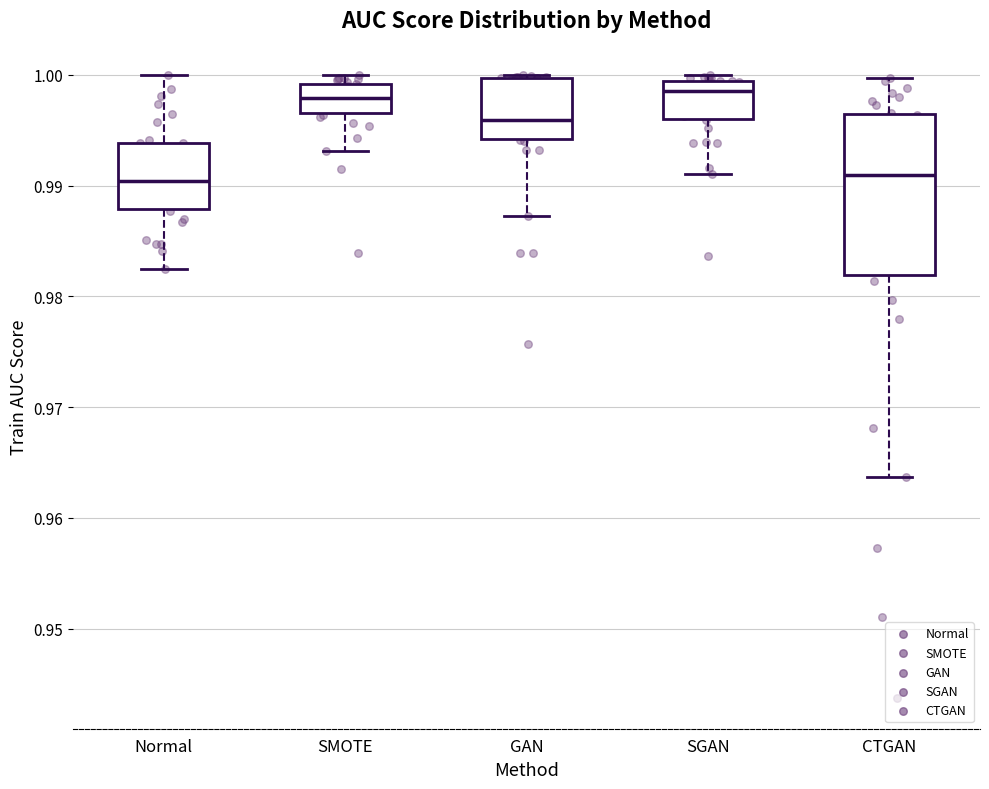

Which box is the tallest, from its lower edge to its upper edge?

CTGAN